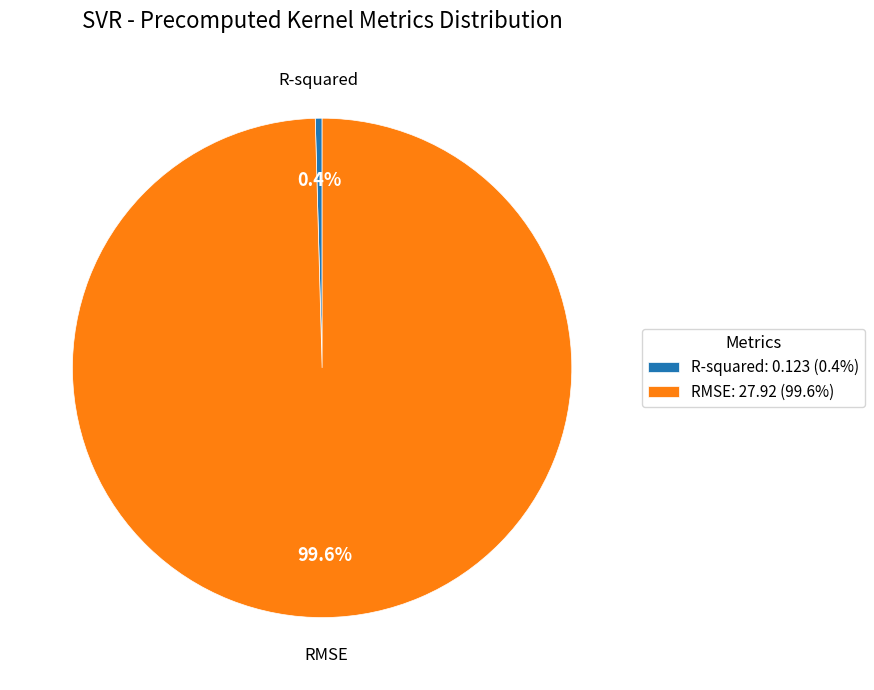

What is the total percentage of R-squared and RMSE?

100.0%